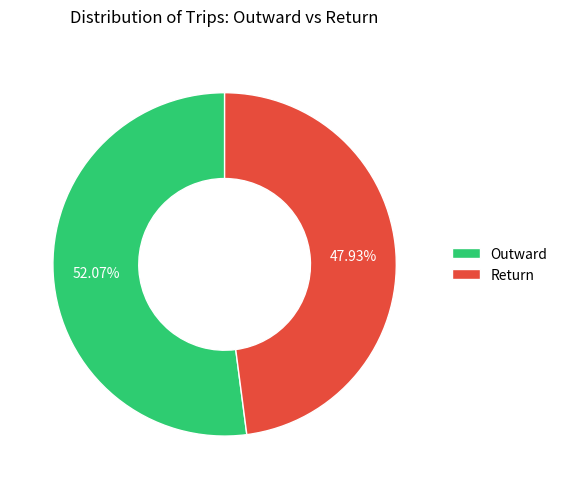

What percentage is the Return slice, to the nearest percent?

48%